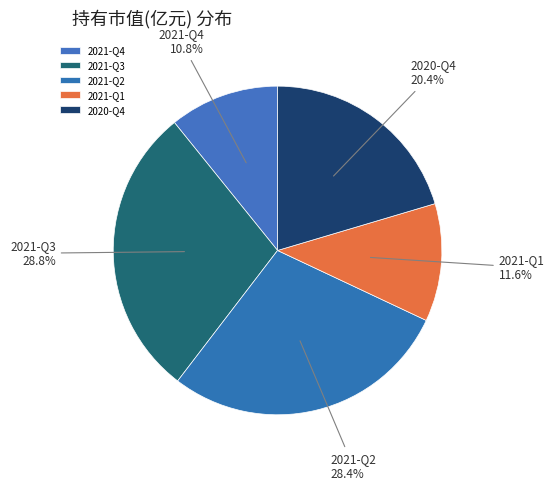

Does any single category account for the majority?

No